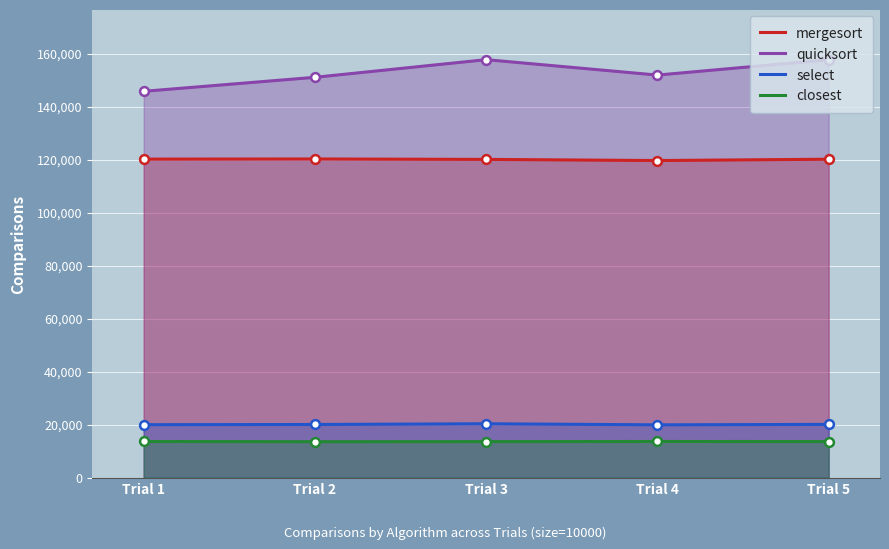

Is the value of select at Trial 3 greater than the value of mergesort at Trial 5?

No